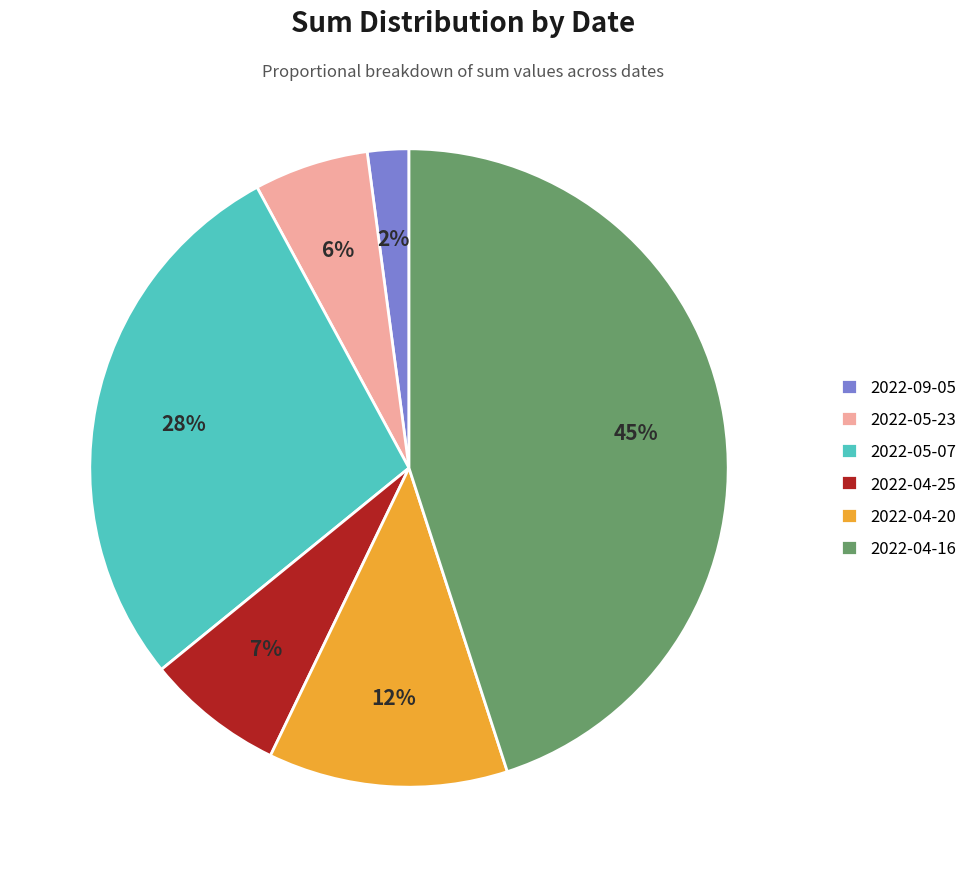

Is 2022-04-16 the majority of the pie?

No